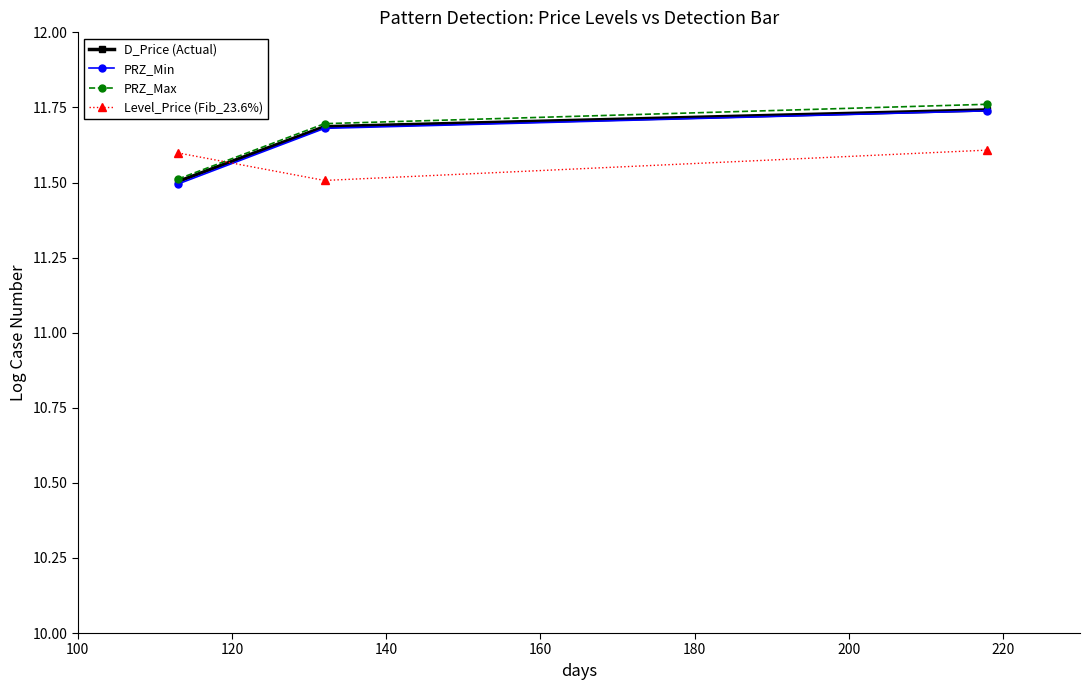

How many lines are shown in the chart?

4